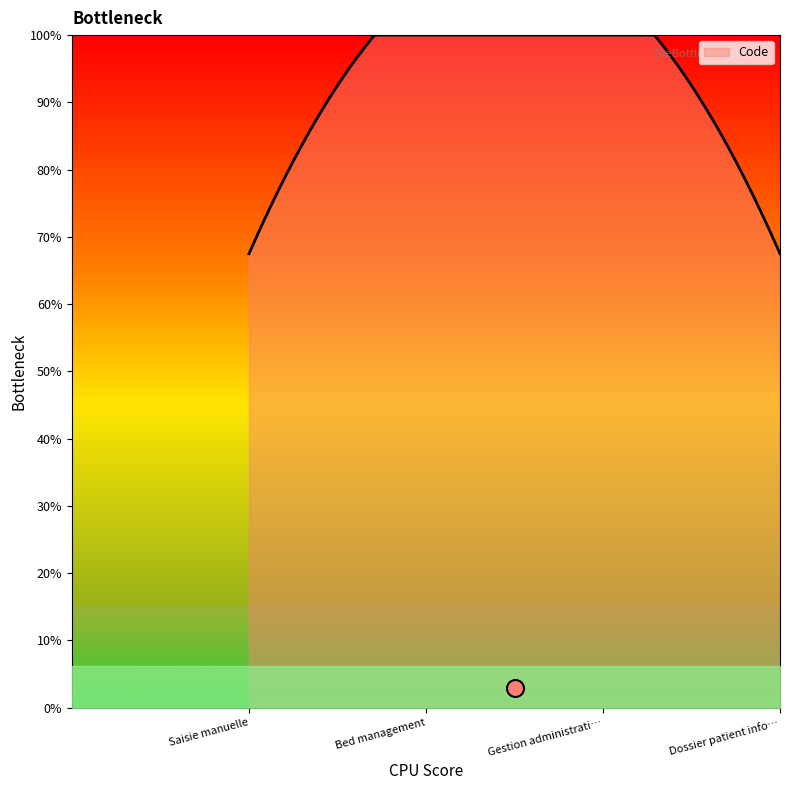

What is the ratio of the value at Saisie manuelle to the value at Bed management?

0.5